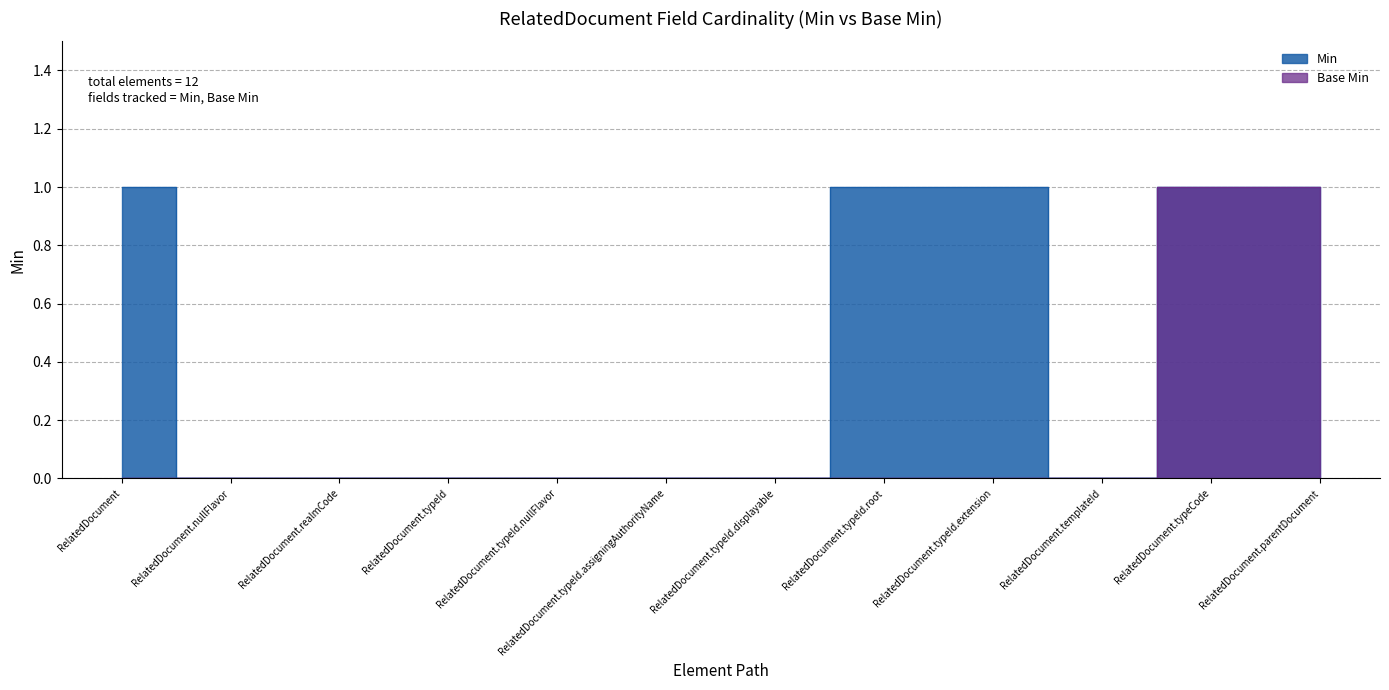

What is the label of the 11th point from the left?

RelatedDocument.typeCode